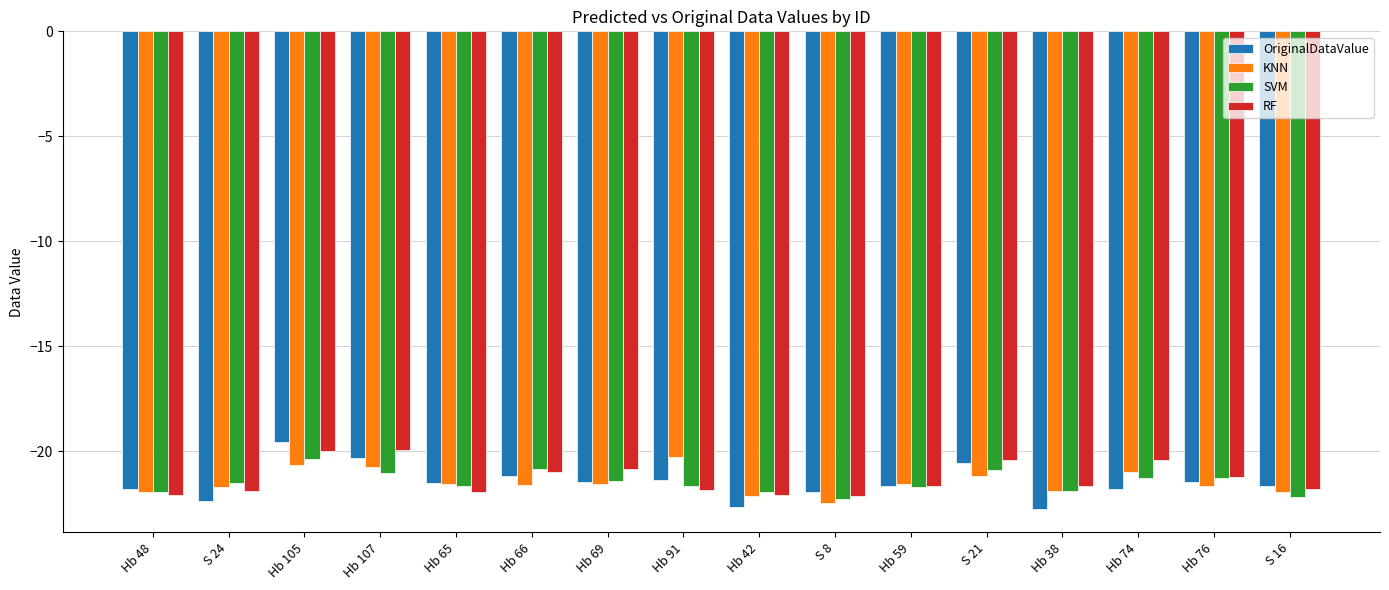

What is the spread (max minus min) of values at Hb 105?

1.1